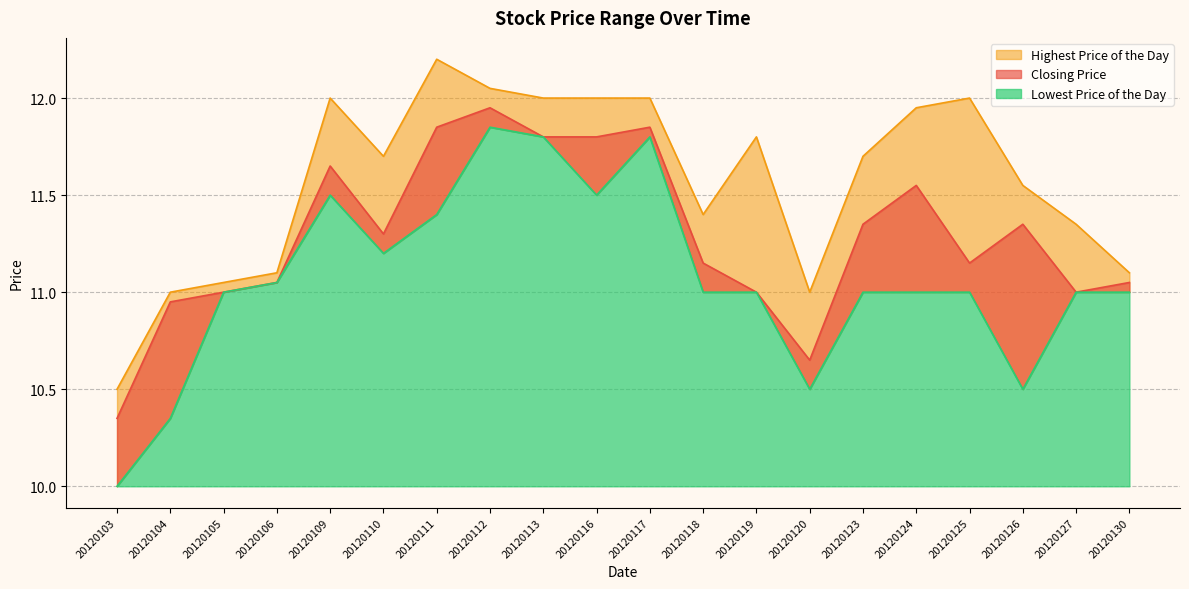

What is the sum of the Highest Price of the Day values at 20120119 and 20120106?

22.9